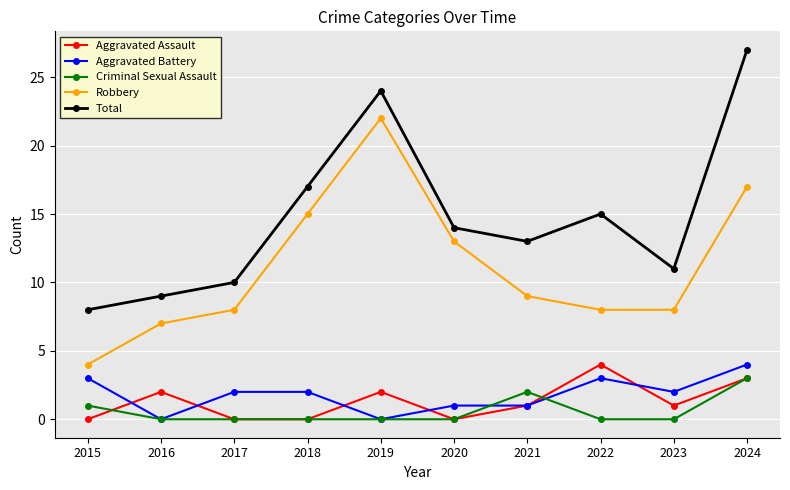

What is the spread (max minus min) of values at 2017?

10